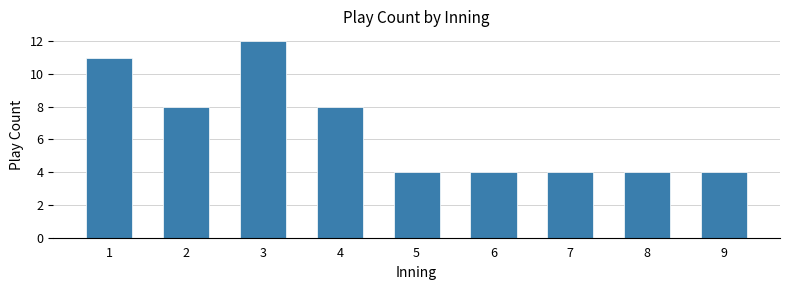

Reading right to left, list all the values displayed in this chart.

4	4	4	4	4	8	12	8	11